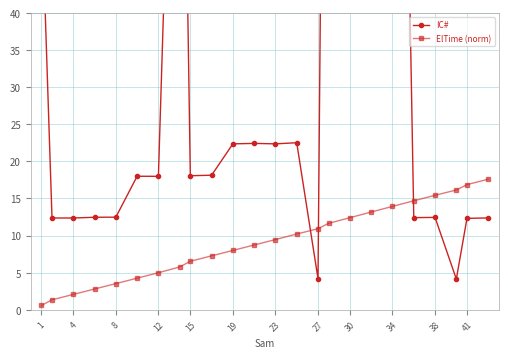

True or false: ElTime (norm) has a value of 6.5 at 15.

True